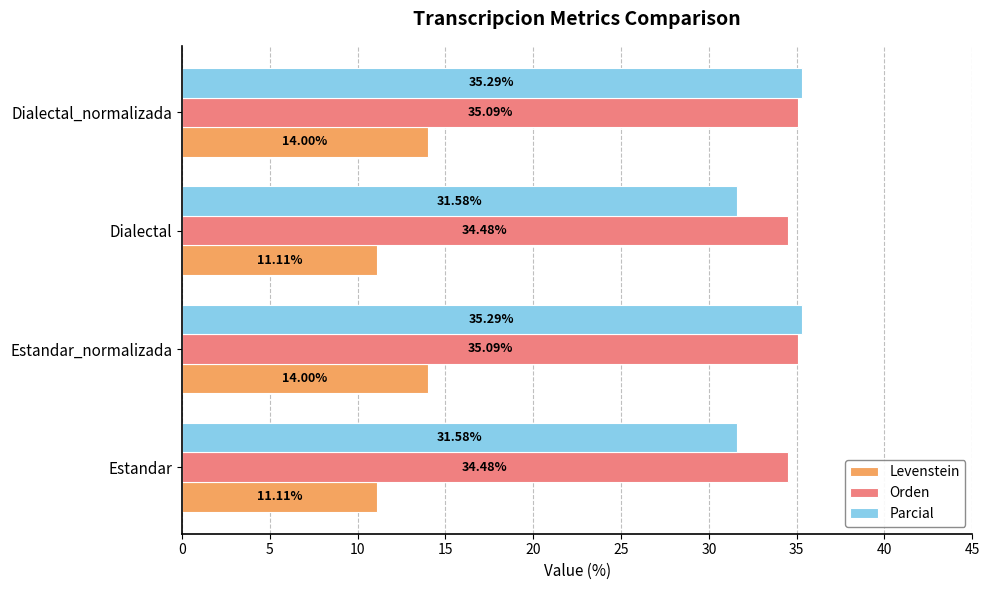

Which series has the largest total across all categories?

Orden